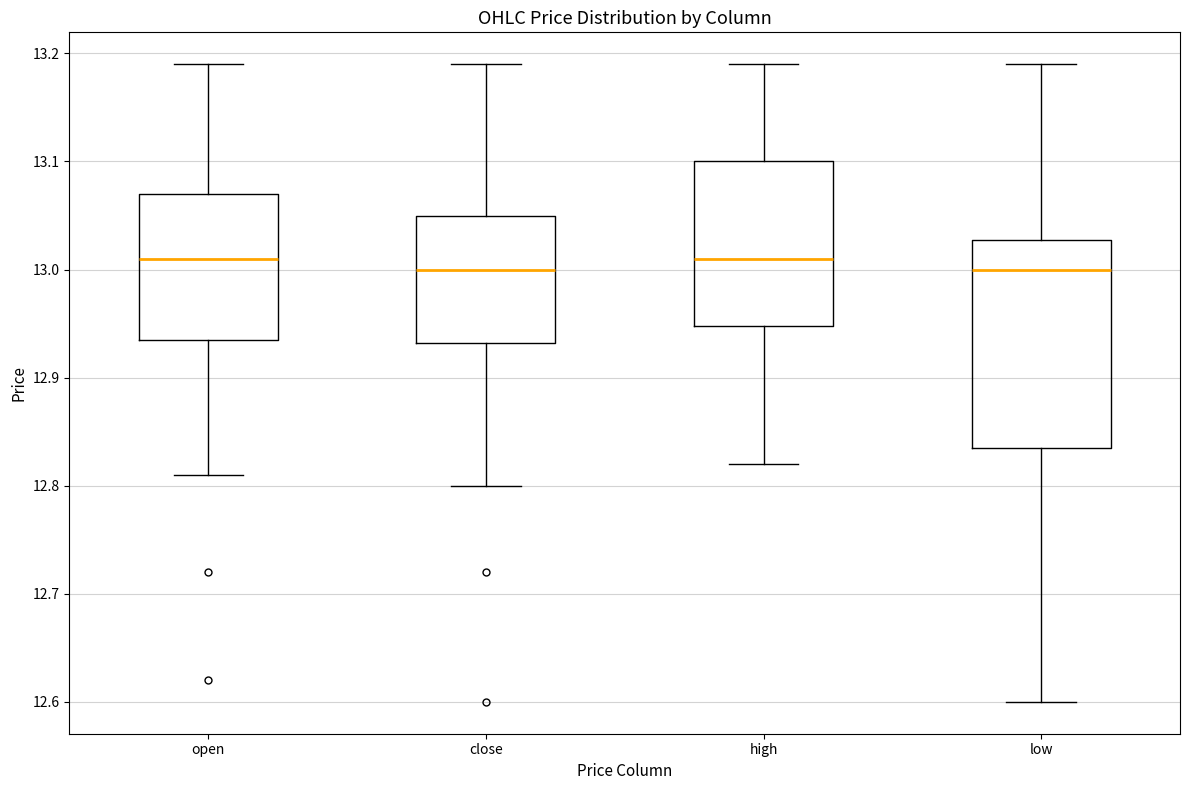

Where is the upper edge of the box for open on the y-axis? The values are not printed on the chart, so give them approximately, as read against the axis.

13.07